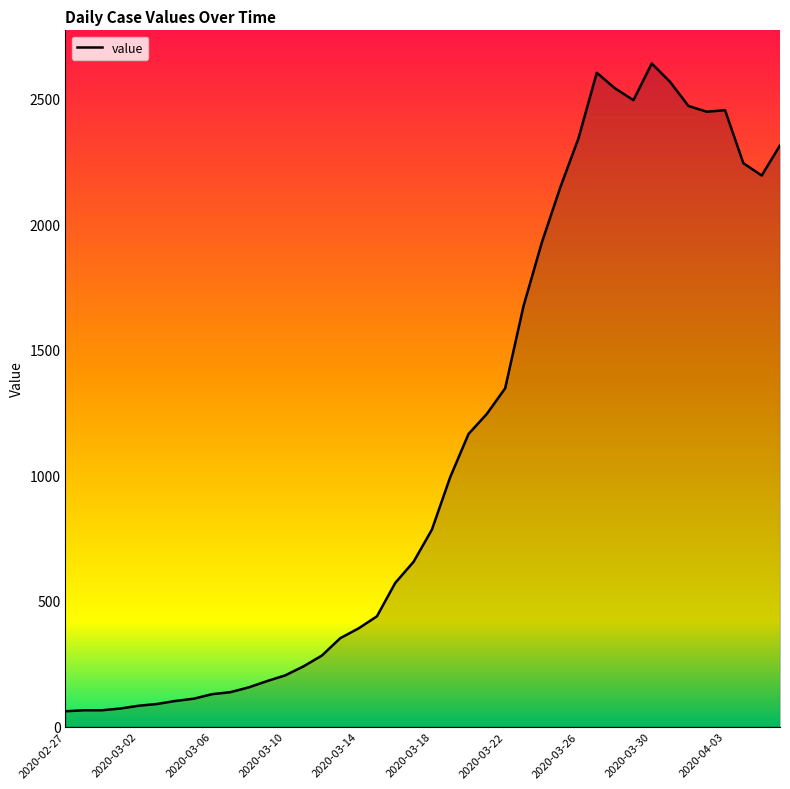

What is the greatest value displayed?

2640